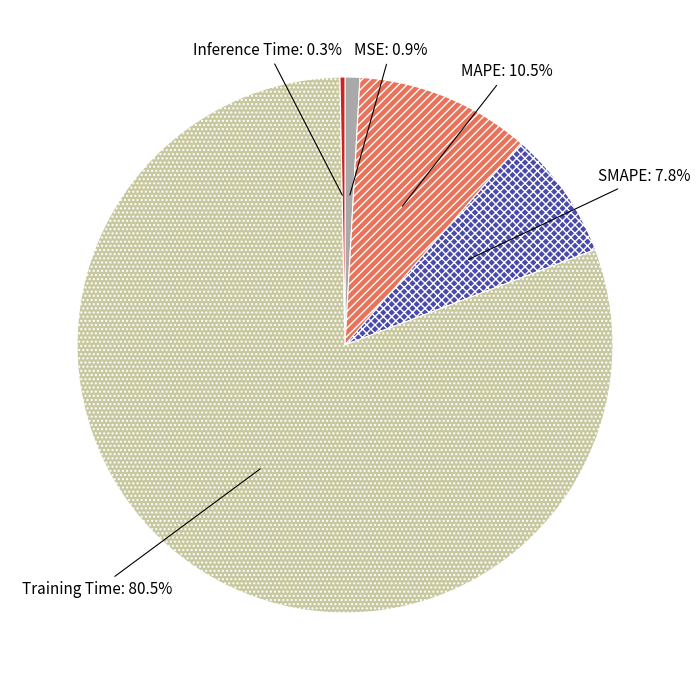

Which category has the biggest portion of the pie?

Training Time